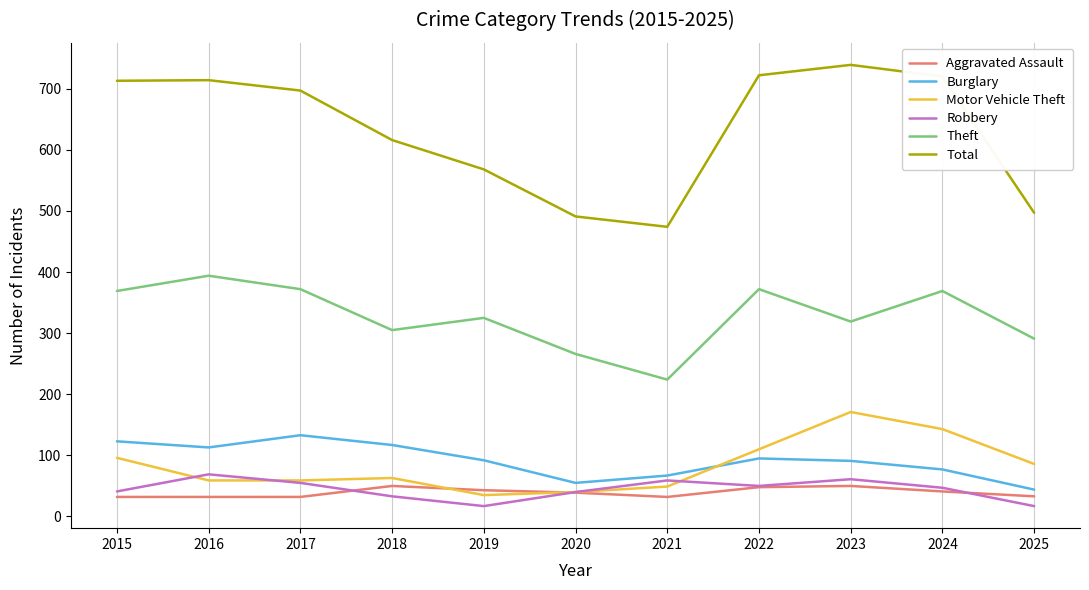

Which category has the highest value in the Burglary series?

2017